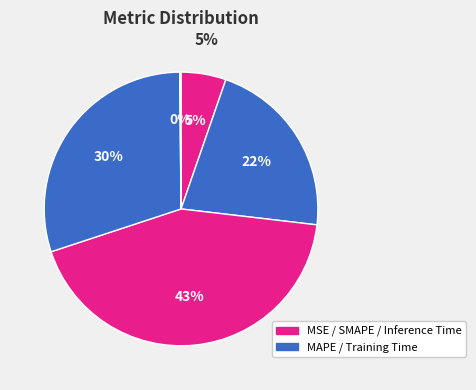

True or false: Inference Time accounts for 12% of the total.

False